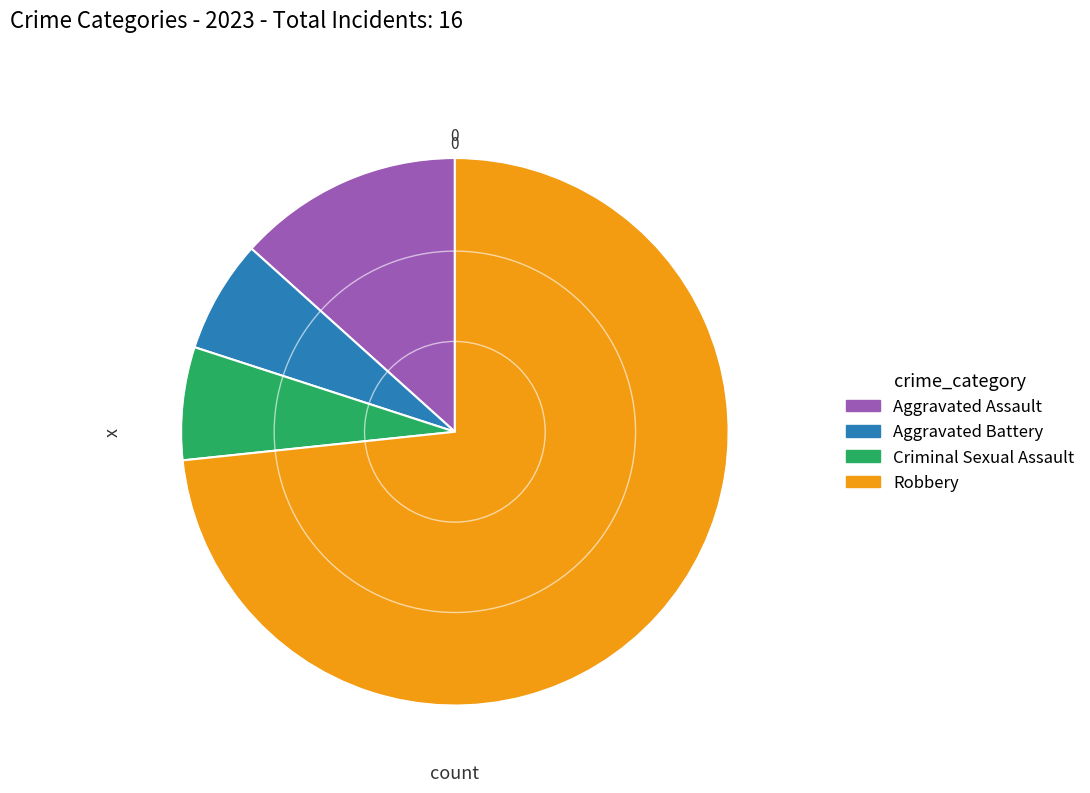

Combined, do Aggravated Assault and Aggravated Battery account for over 50%?

No